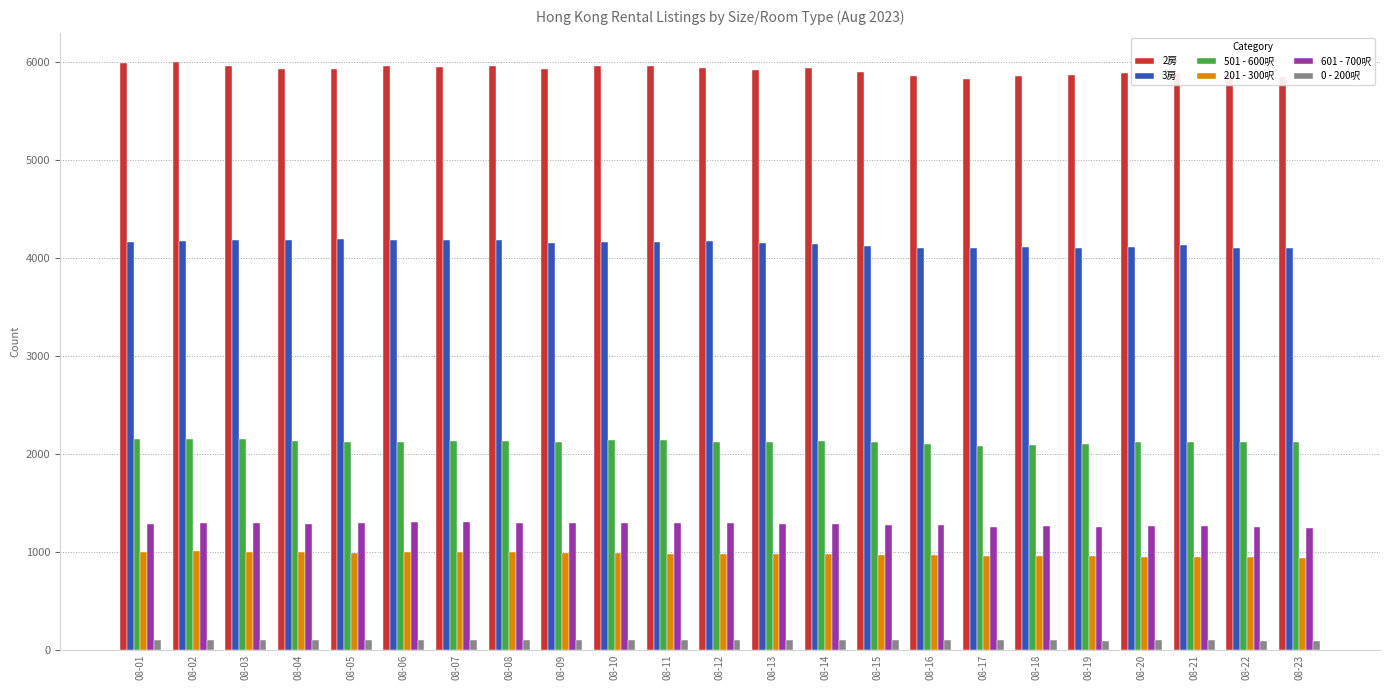

True or false: 201 - 300呎 has a value of 1499 at 08-06.

False